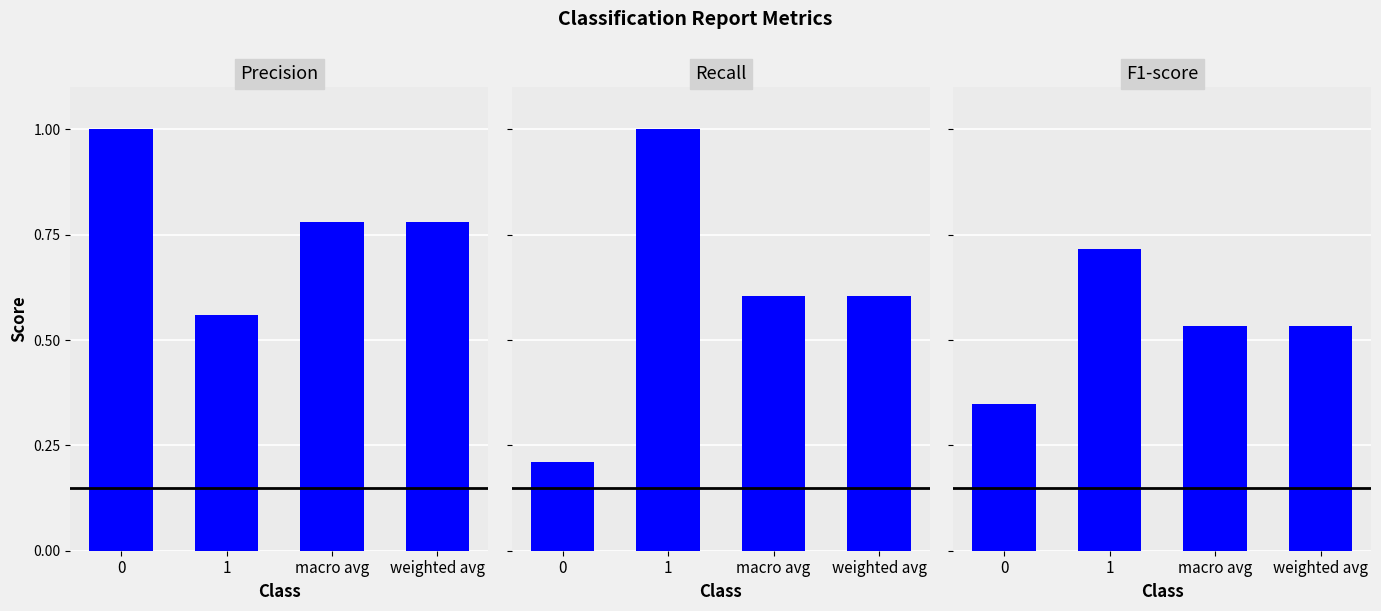

What is the difference between the maximum and minimum values in the recall series?

0.8